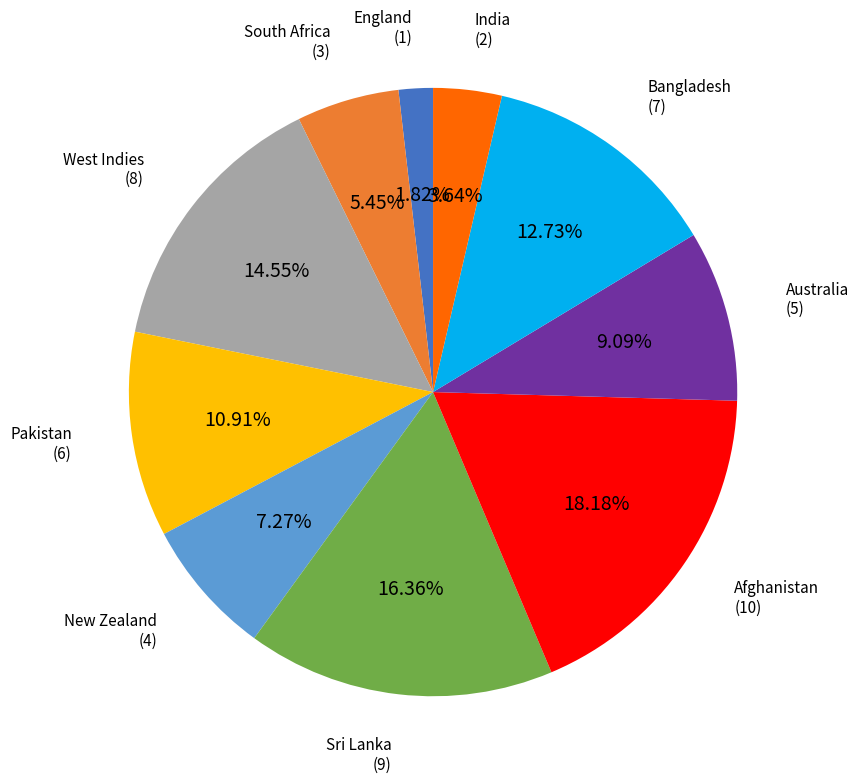

To the nearest percent, what is the difference between the Afghanistan and Pakistan slice percentages?

7%